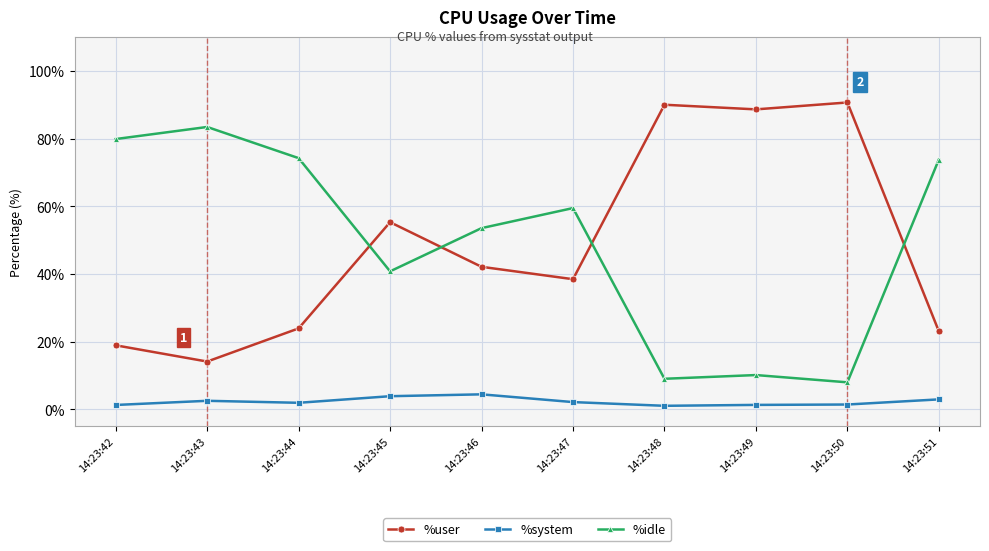

At 14:23:42, list the series in order from largest to smallest.

%idle, %user, %system